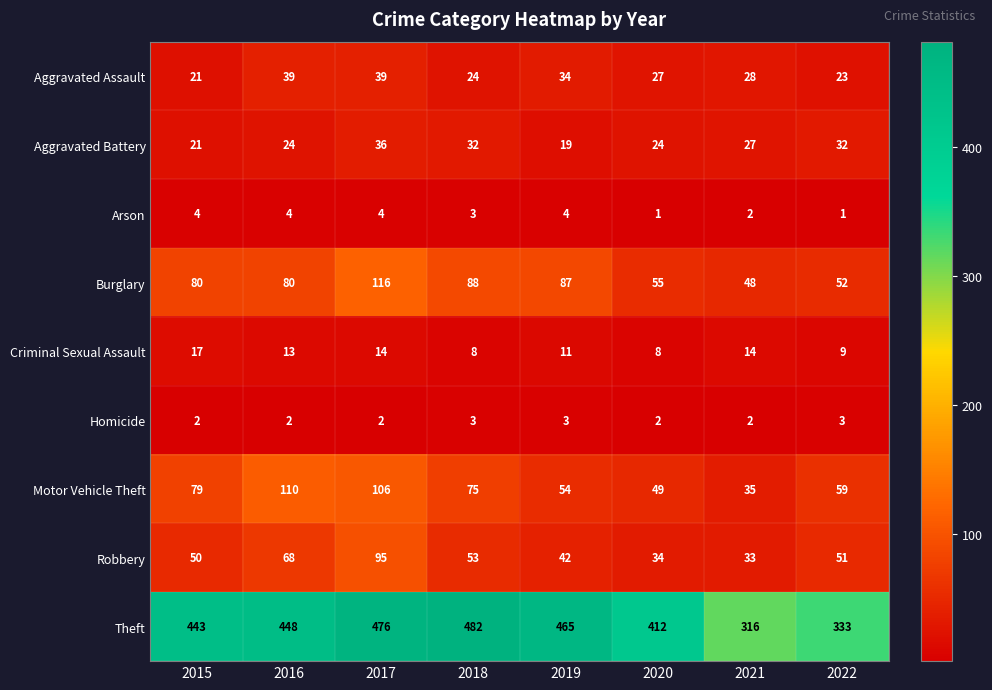

What is the difference between the highest and lowest values at 2021?

314